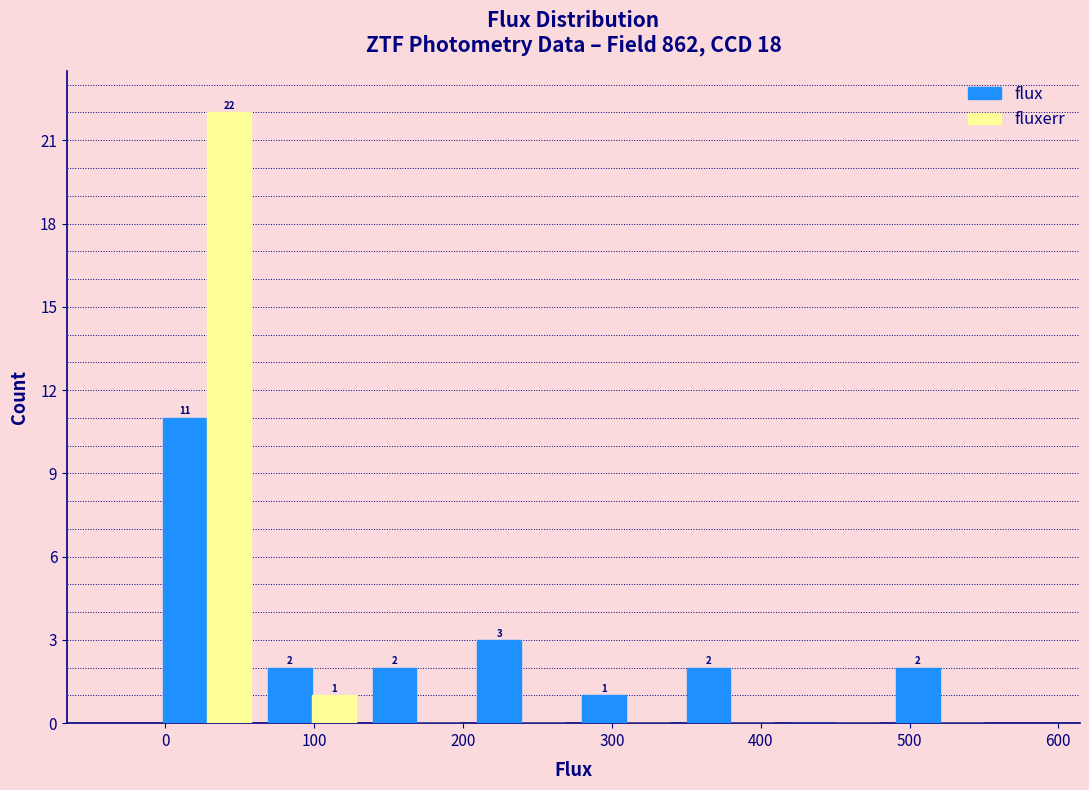

In the fluxerr series, which range on the x-axis has the tallest bar?

-10 to 60